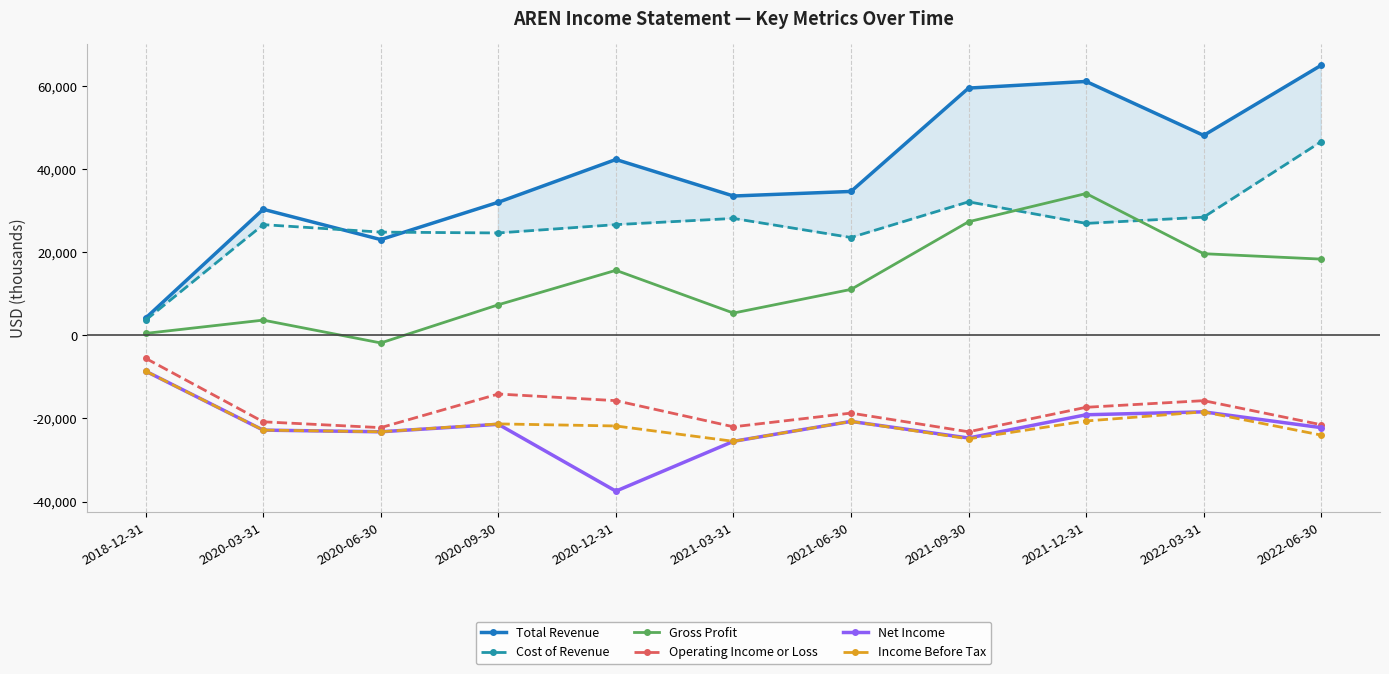

True or false: Income Before Tax has a value of -11911 at 2022-03-31.

False